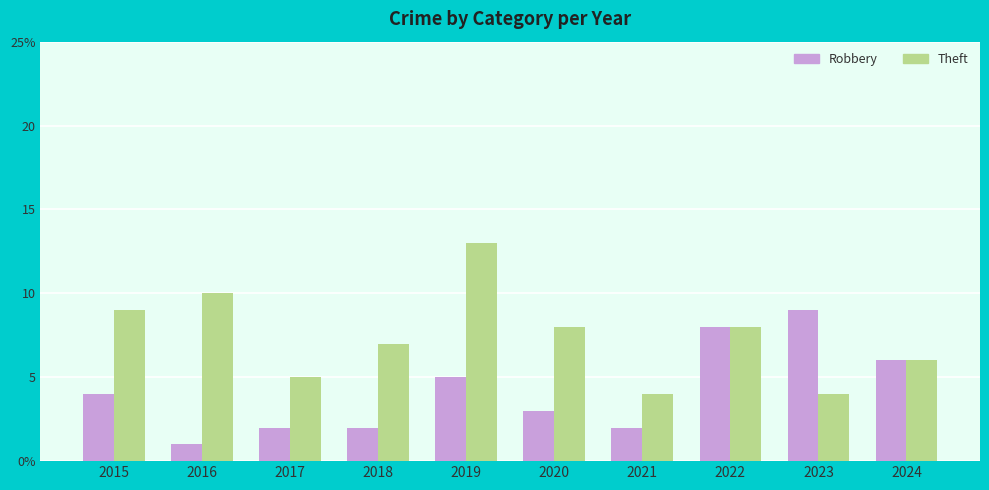

Does the chart contain stacked bars?

No